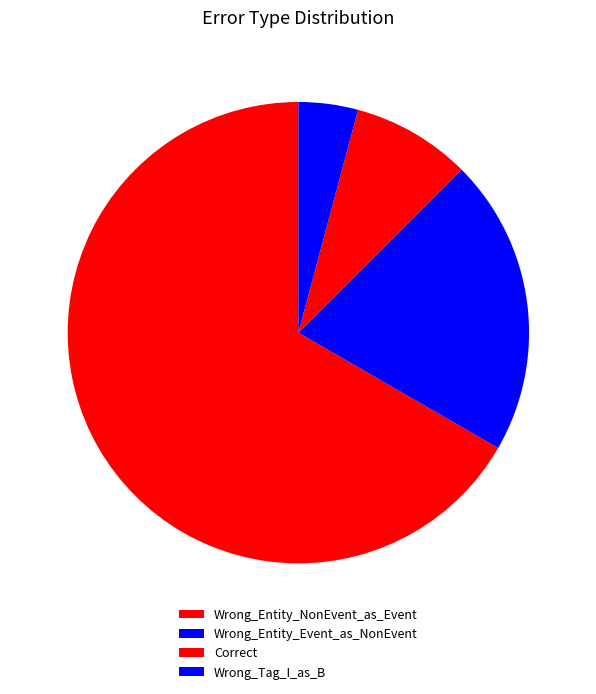

The Correct slice represents 8% of the pie. True or false?

True